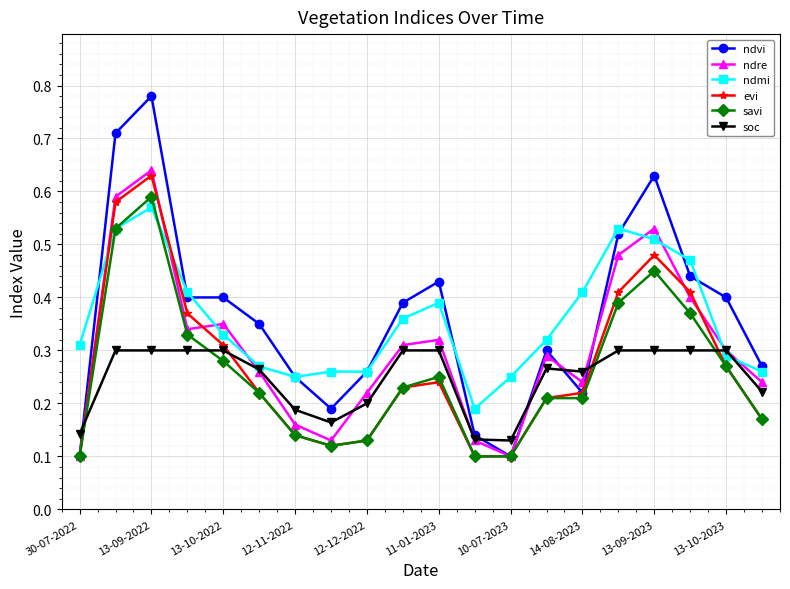

Which series ends up on top after the final intersection of soc and savi?

soc